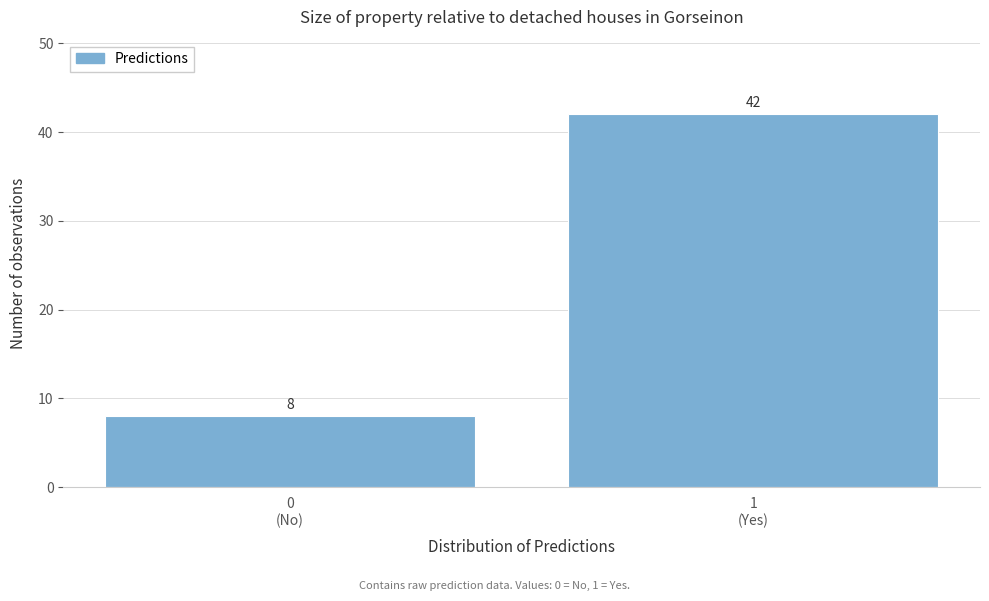

Reading left to right, list all the values displayed in this chart.

8	42